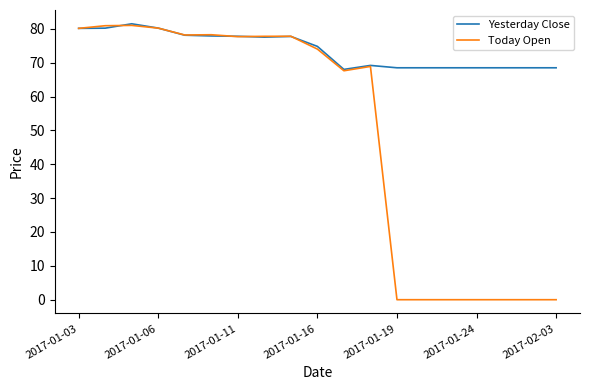

What is the maximum value for Today Open?

81.0